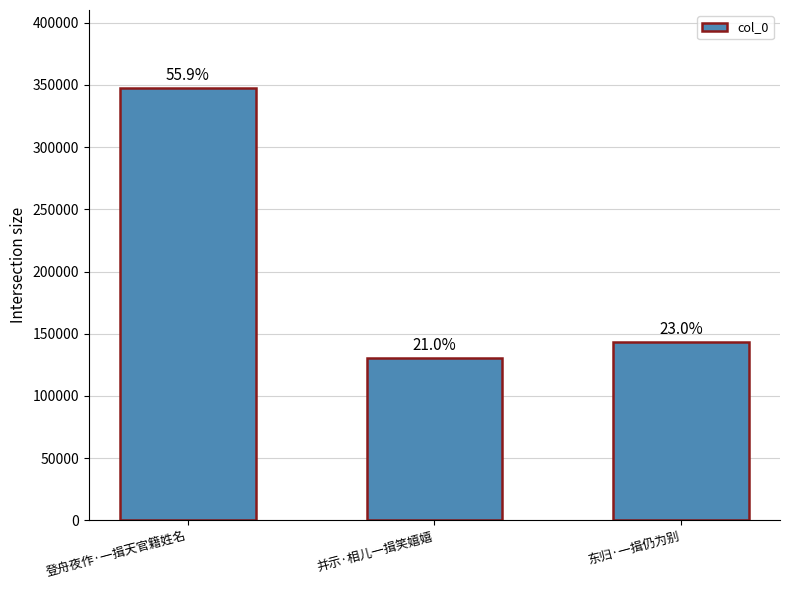

Are the bars horizontal?

No